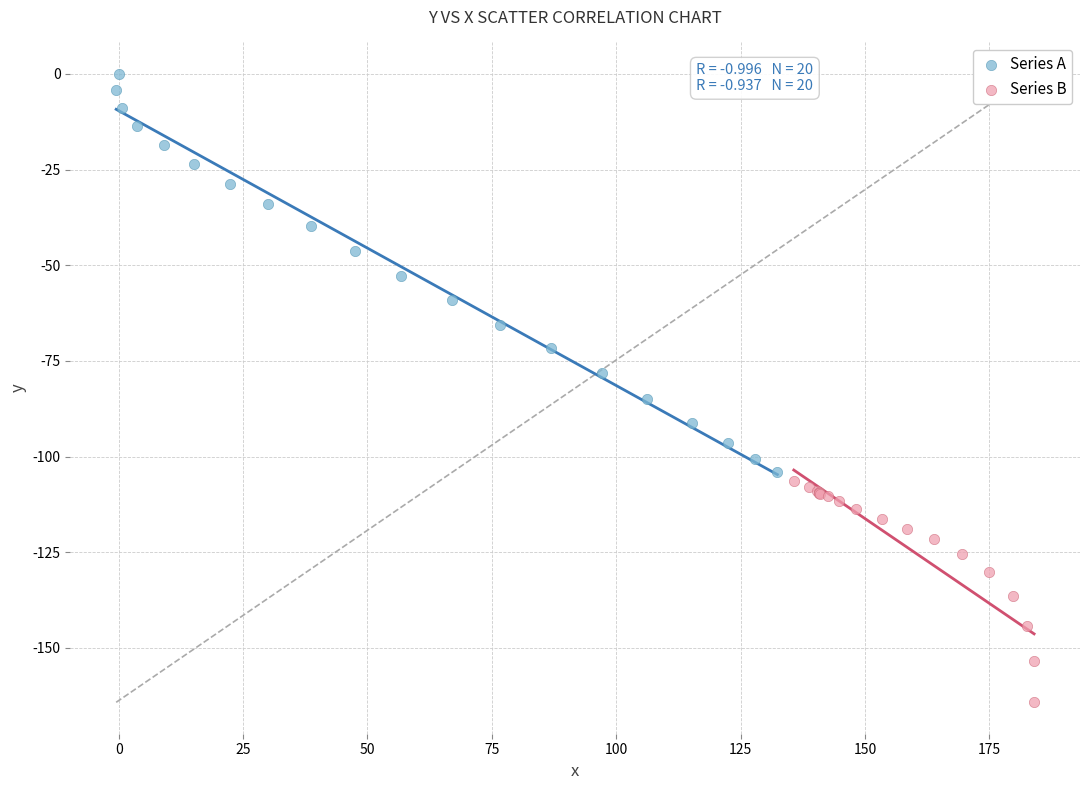

Which series has the largest Y range (max minus min)?

Series A